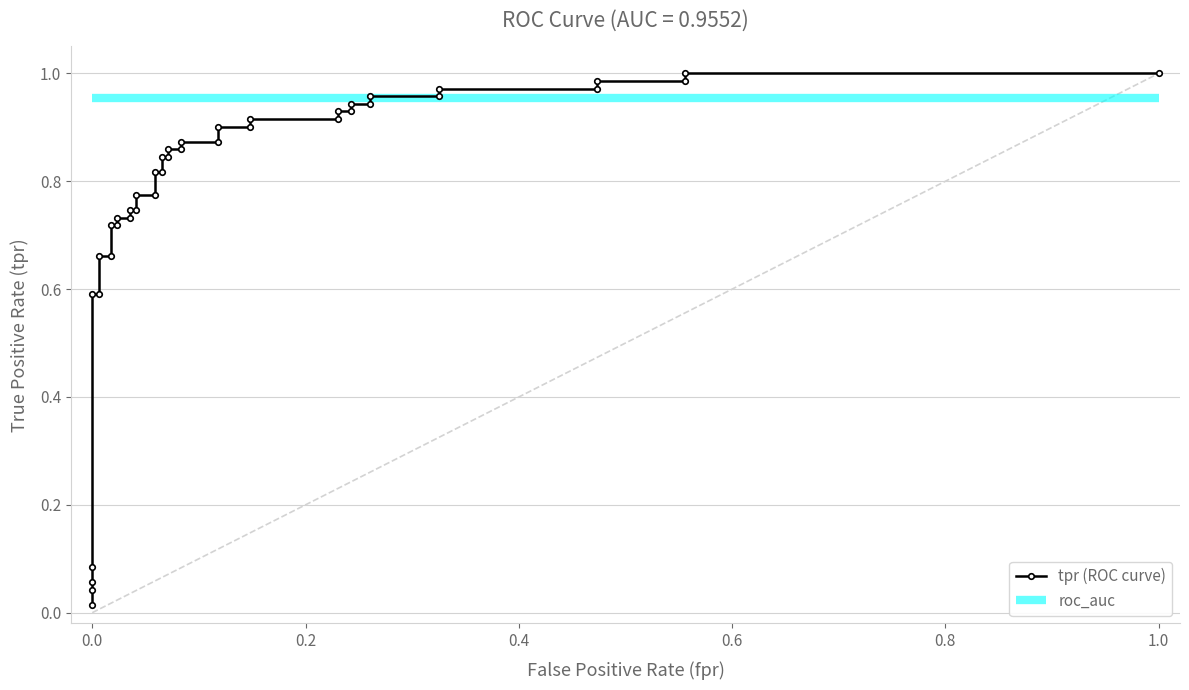

The value of tpr (ROC curve) at 34 is 0.4. True or false?

False